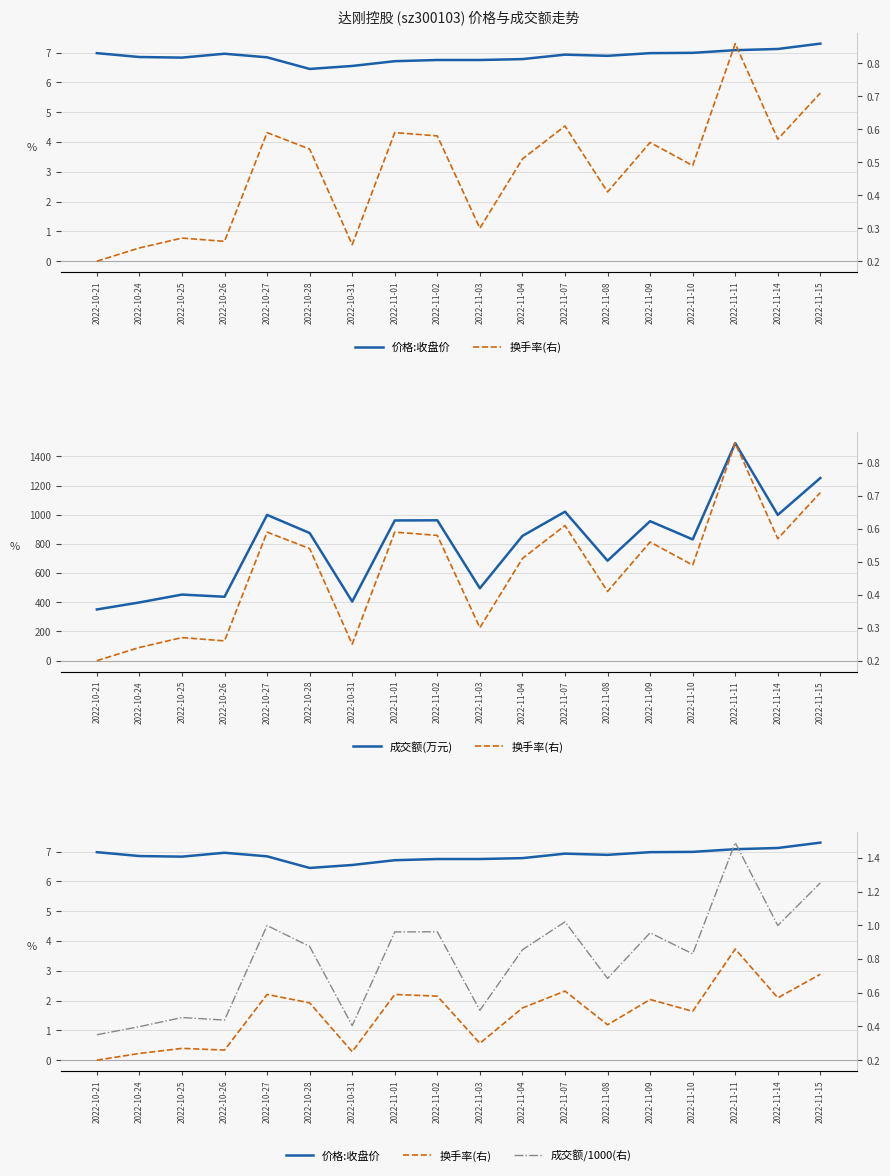

What is the difference between the 成交额(万元) values at 2022-11-11 and 2022-11-02?

529.0